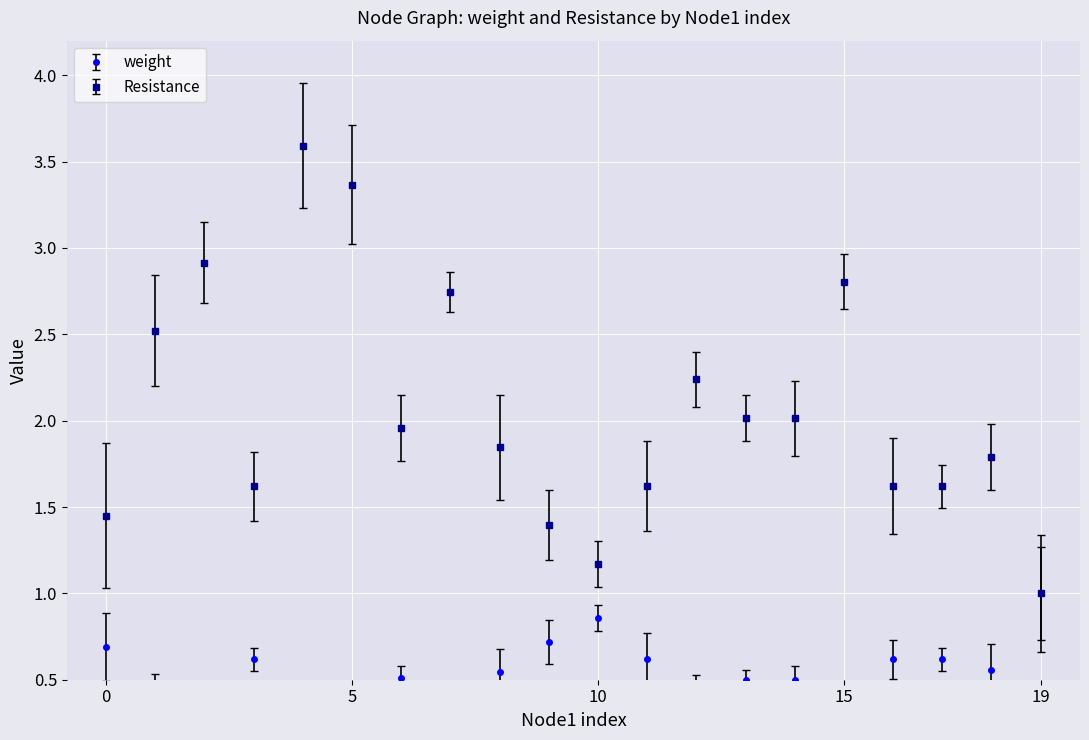

True or false: Resistance and weight cross at least once.

False